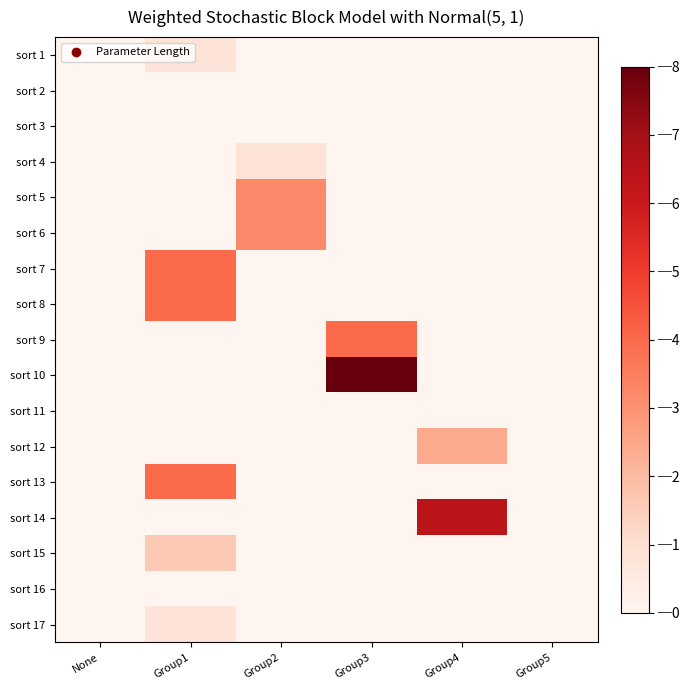

How many data points does each series have?

6